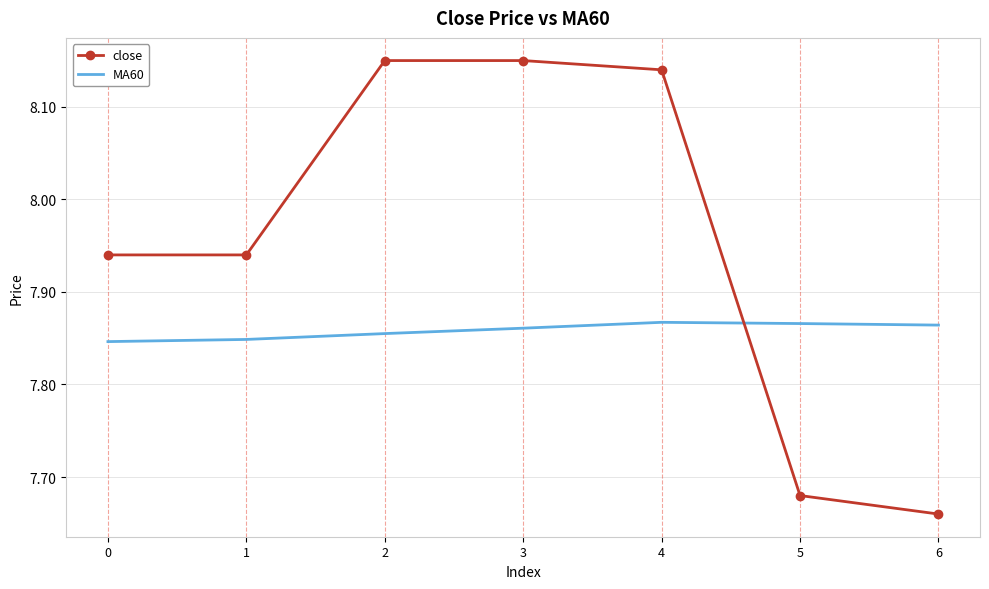

Between which two adjacent categories do close and MA60 first intersect?

4 and 5